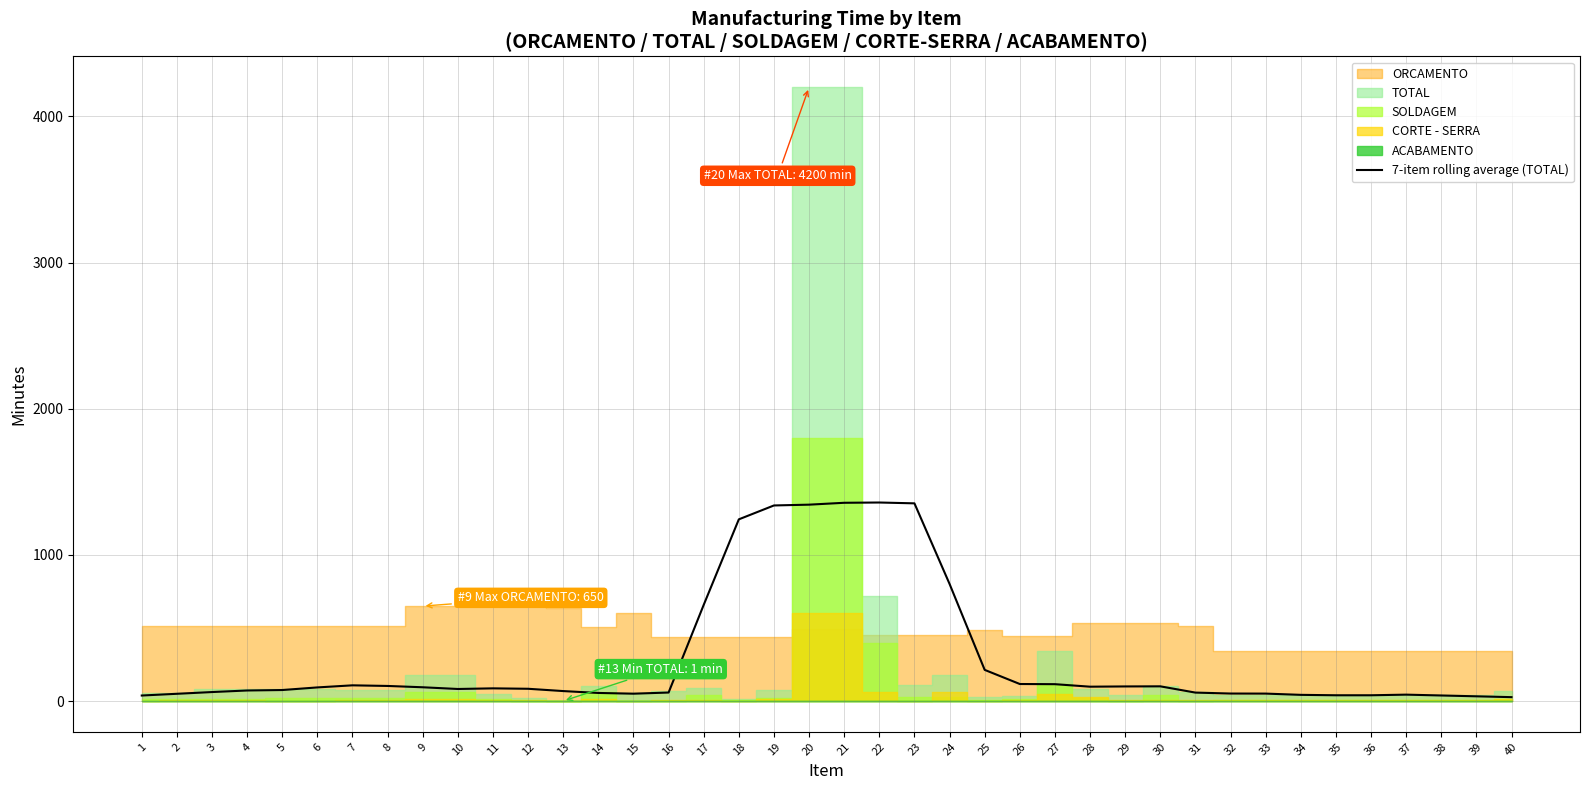

The value at 36 is 22.4. True or false?

False